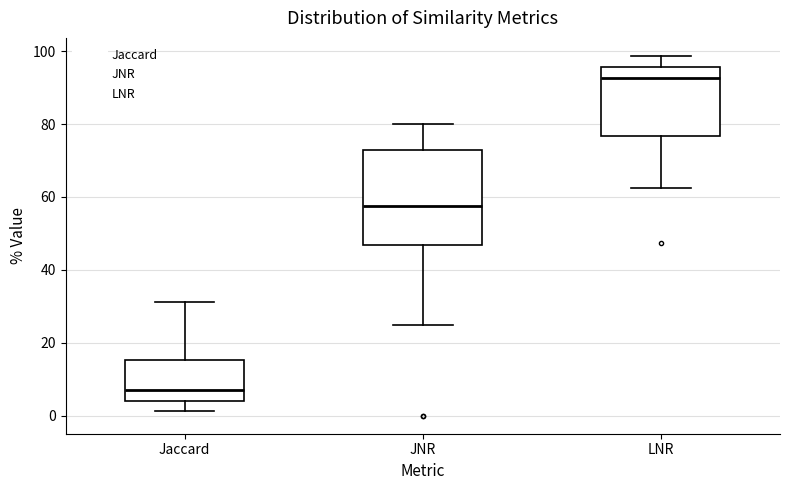

Where does the median line of the box for JNR sit on the y-axis? The values are not printed on the chart, so give them approximately, as read against the axis.

58